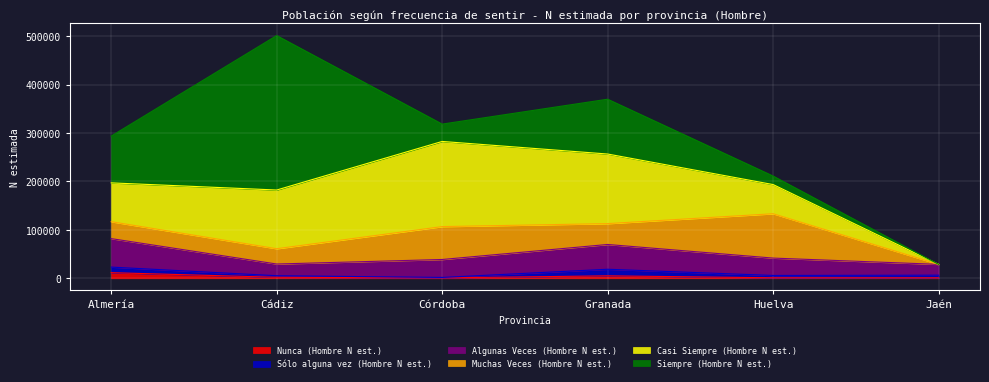

What is the difference between the maximum and minimum values in the Casi Siempre (Hombre N est.) series?

175900